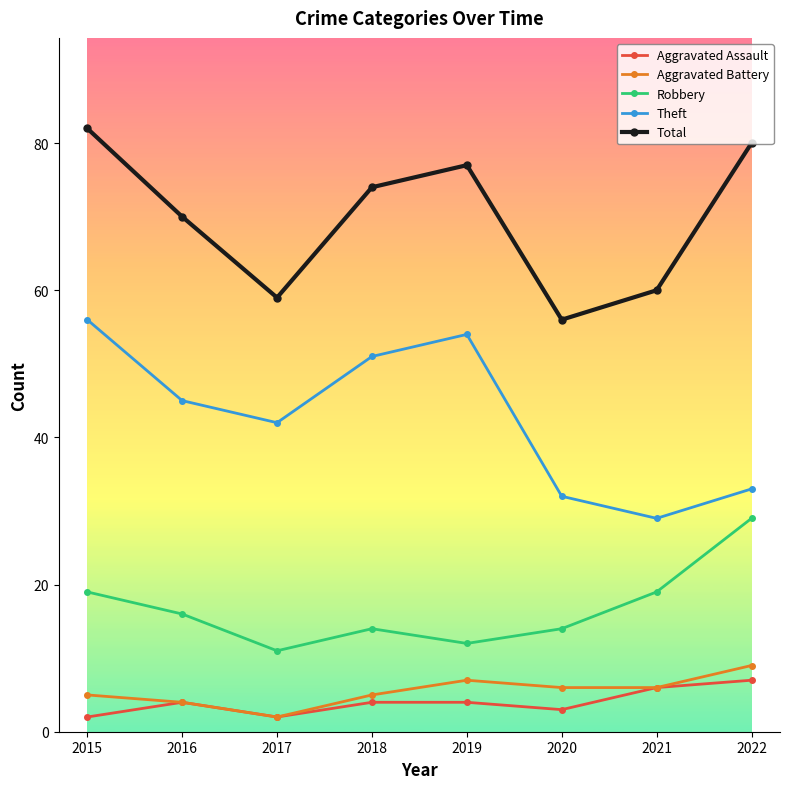

Which label corresponds to the largest value in the chart?

2015